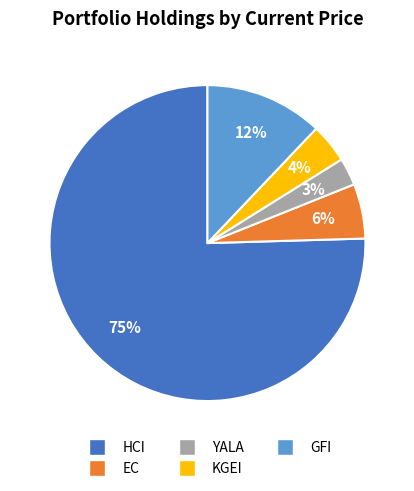

Which slice is the largest?

HCI